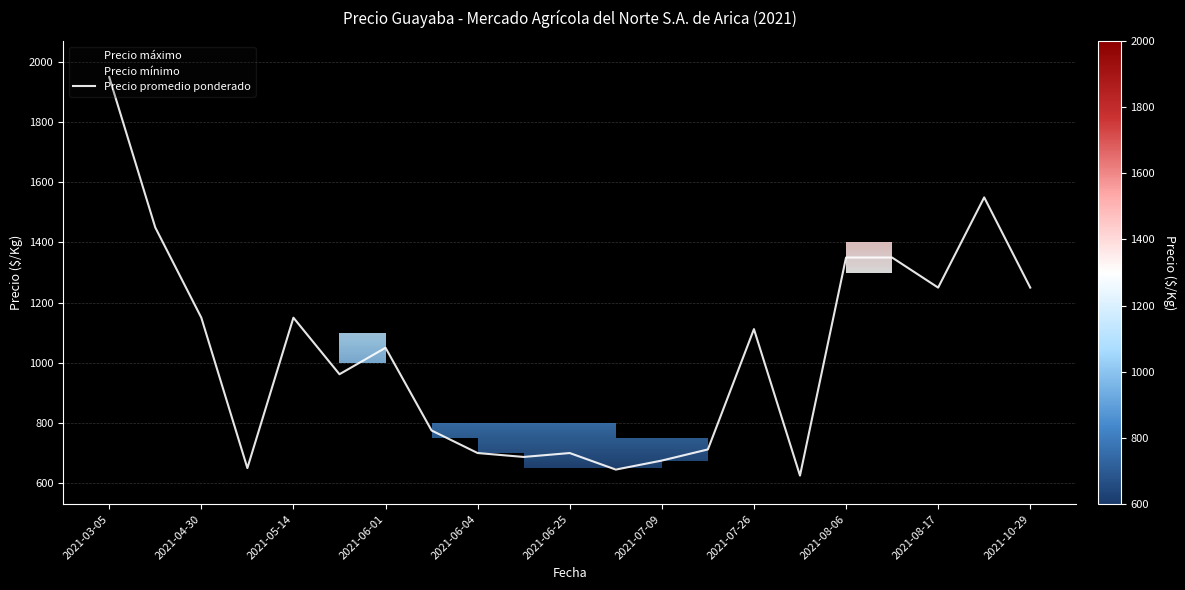

At which label does Precio promedio ponderado reach its peak?

2021-03-05